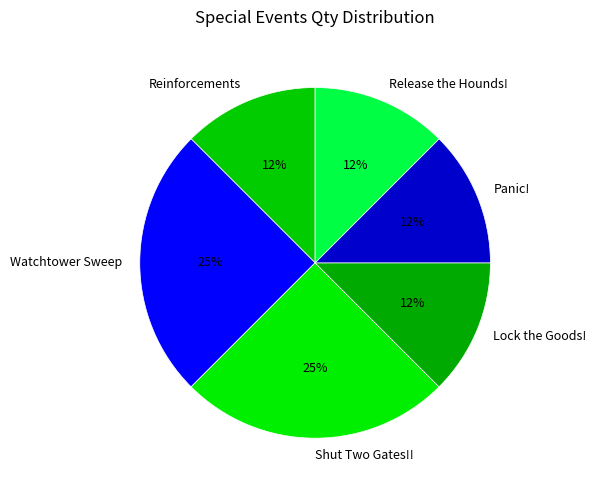

Do Watchtower Sweep and Lock the Goods! together represent more than half of the pie?

No